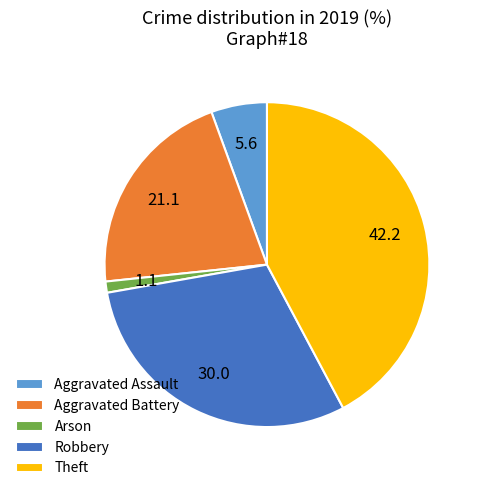

How many slices are in this pie chart?

5